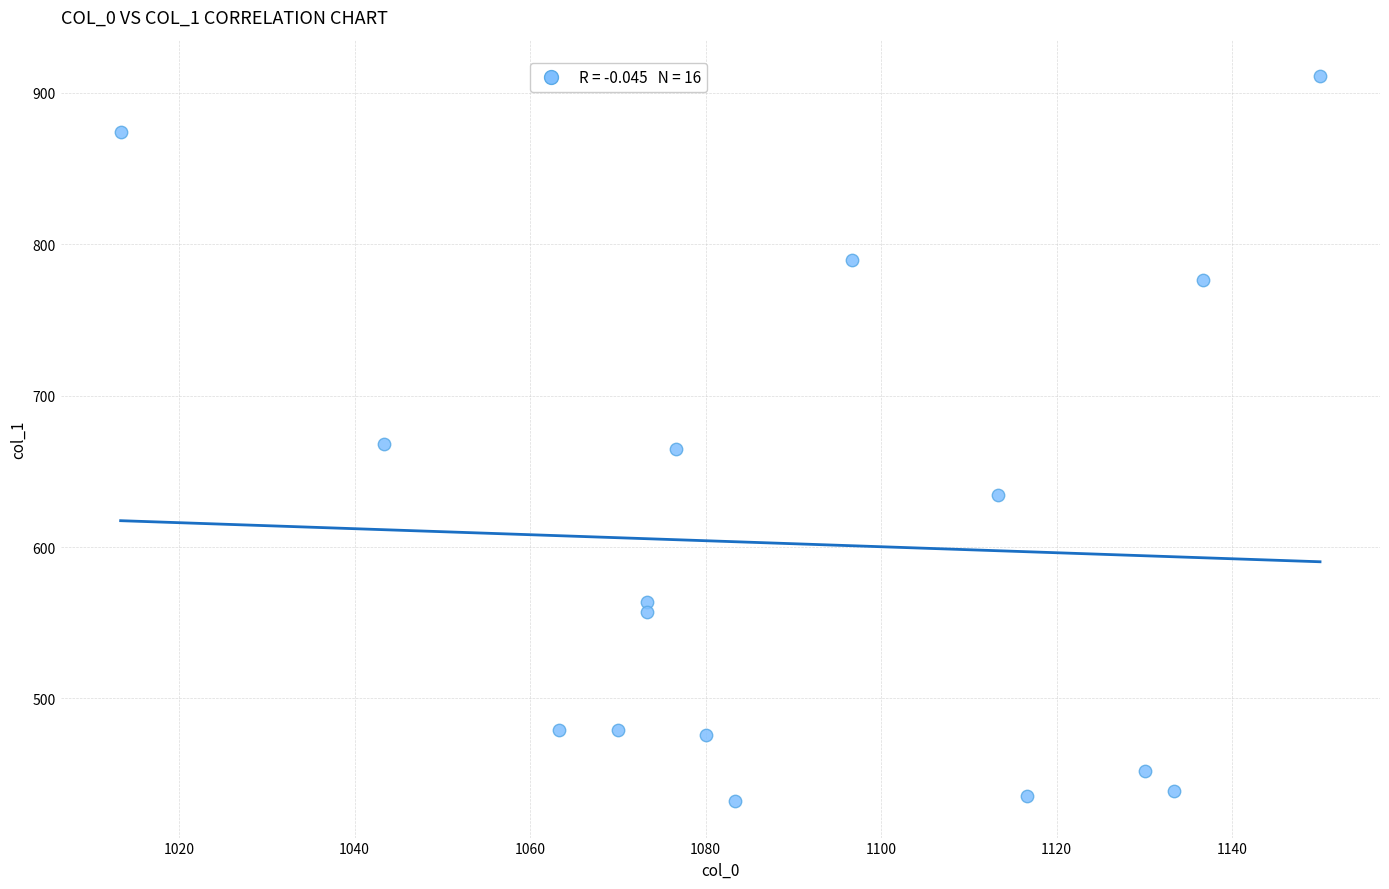

What is the range of X values (max minus min)?

136.7